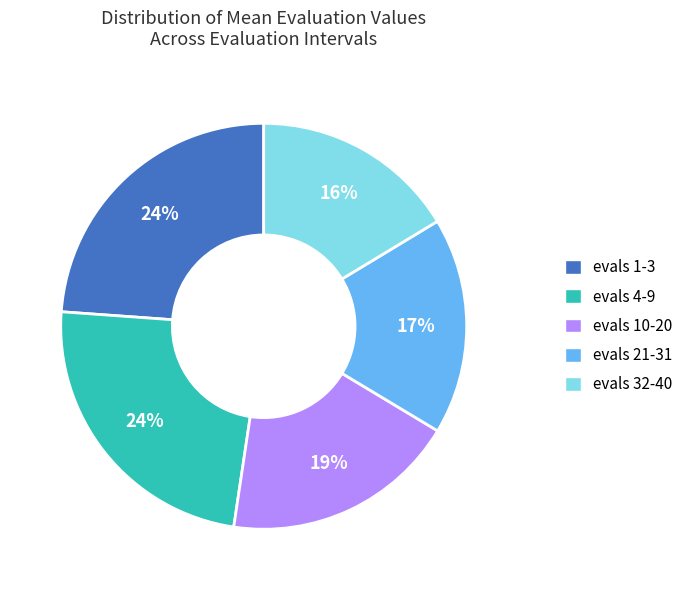

Which slice is the smallest?

evals 32-40